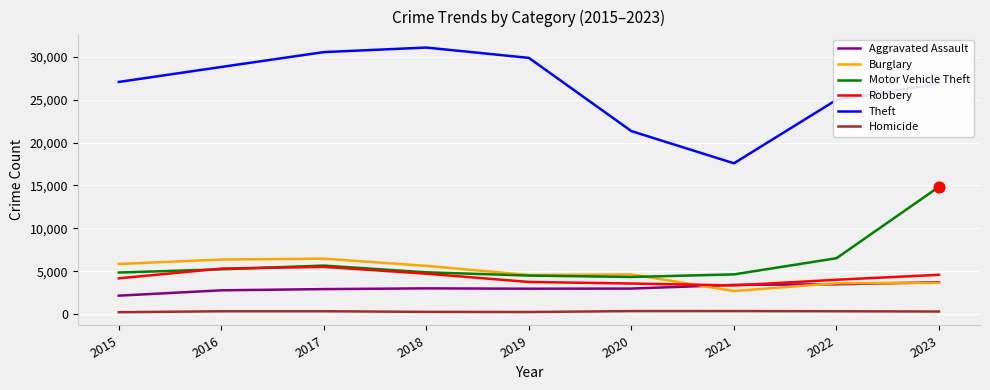

Between 2022 and 2023, which series saw the biggest shift?

Motor Vehicle Theft